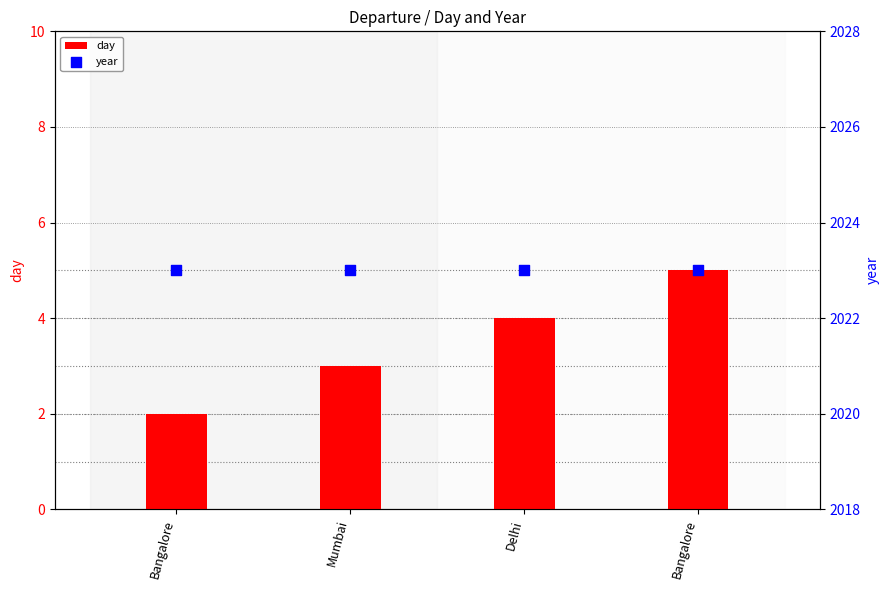

Which series has the largest total across all categories?

year